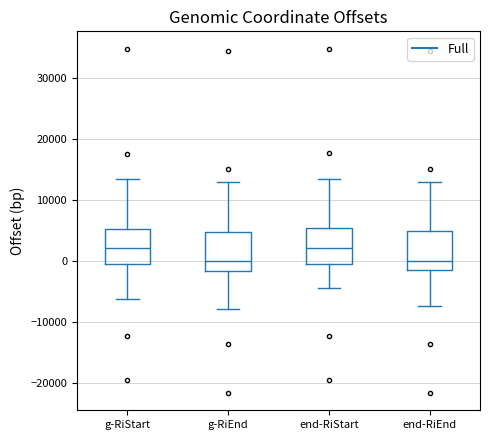

Where is the upper edge of the box for g-RiEnd on the y-axis? The values are not printed on the chart, so give them approximately, as read against the axis.

5000